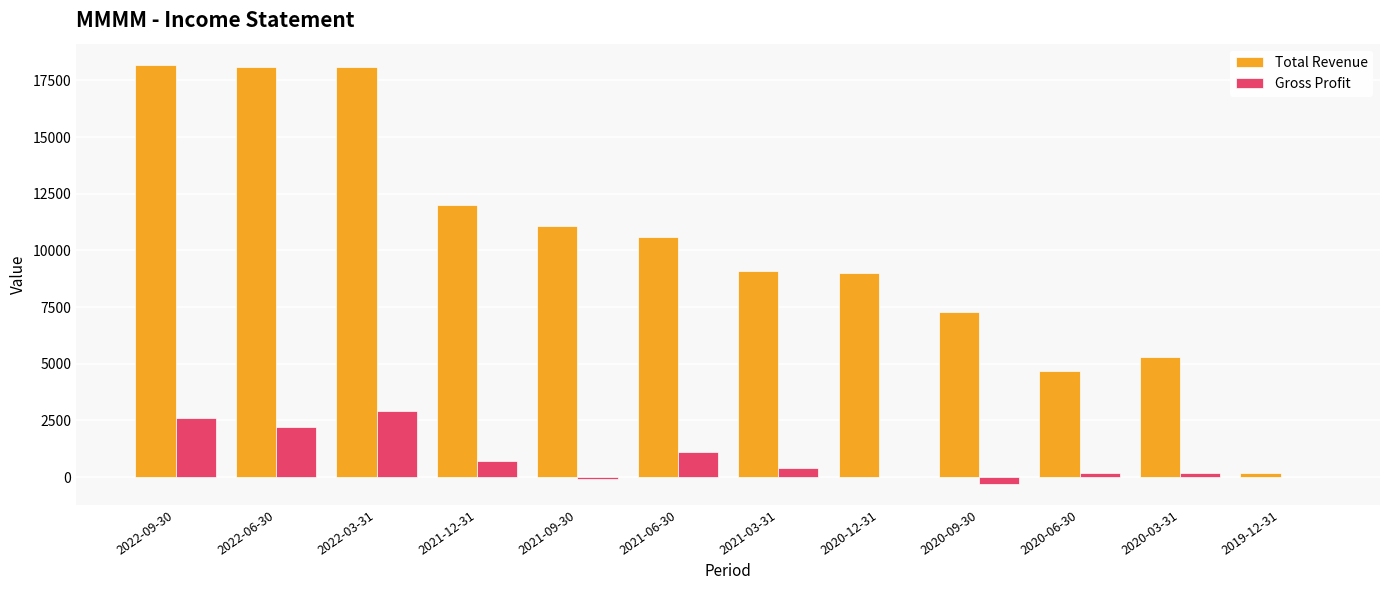

The value of Total Revenue at 2021-12-31 is 12000. True or false?

True